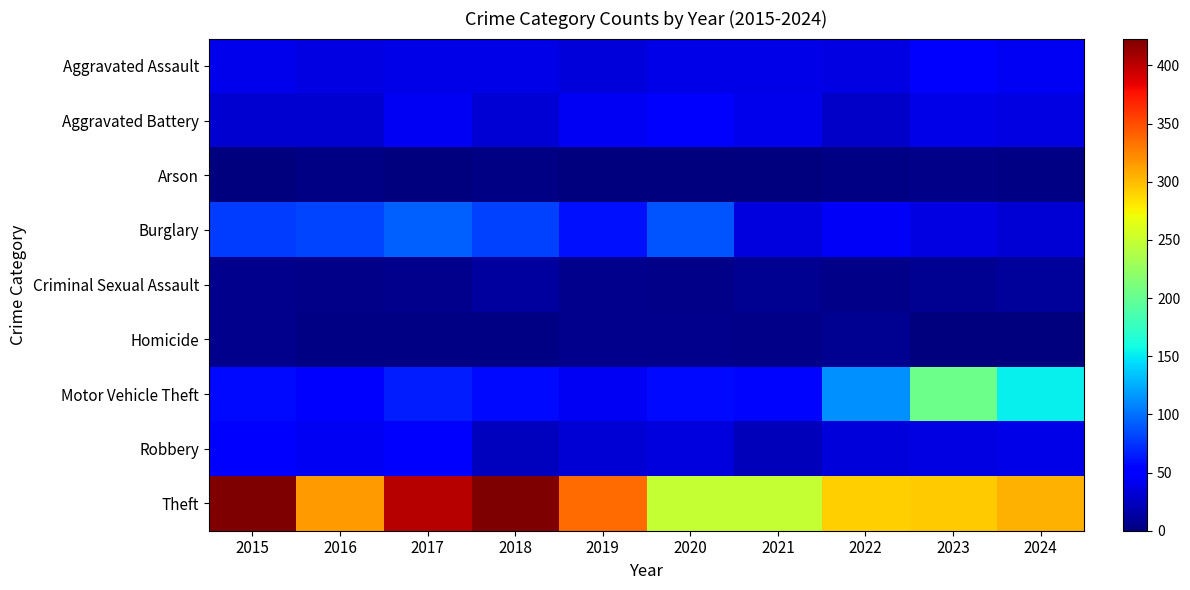

At which category does the chart reach its minimum across all series?

2019